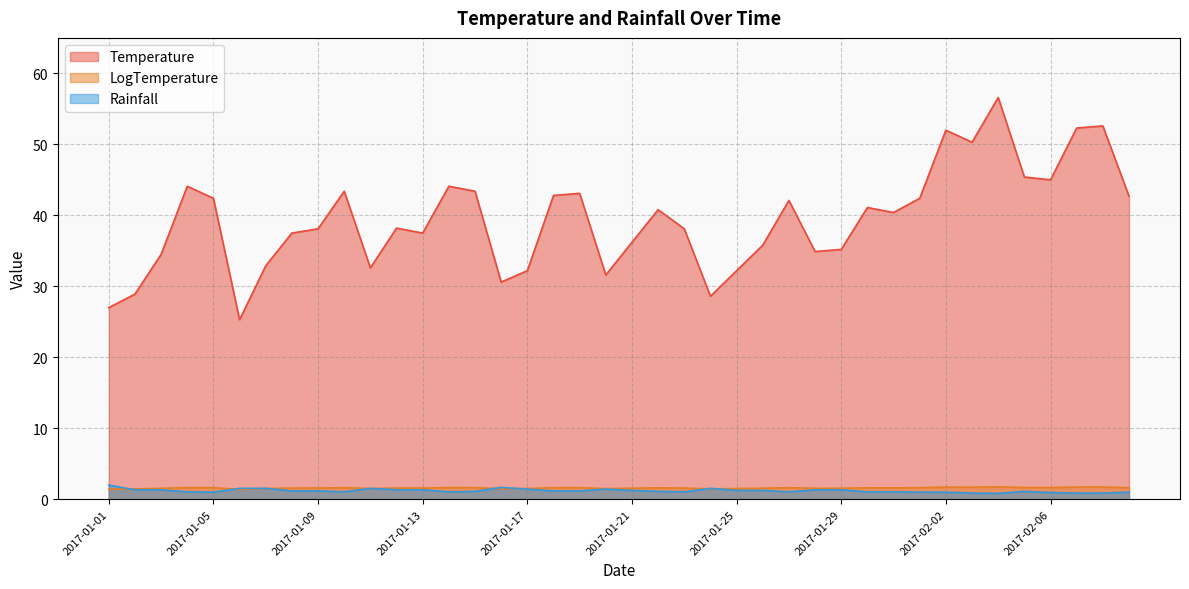

What is the sum of all LogTemperature values?

63.5